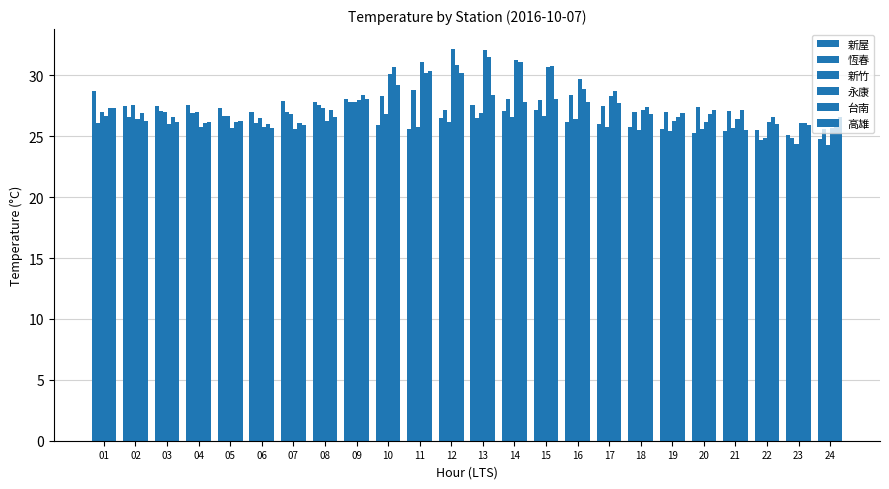

Count the number of categories in the chart.

24